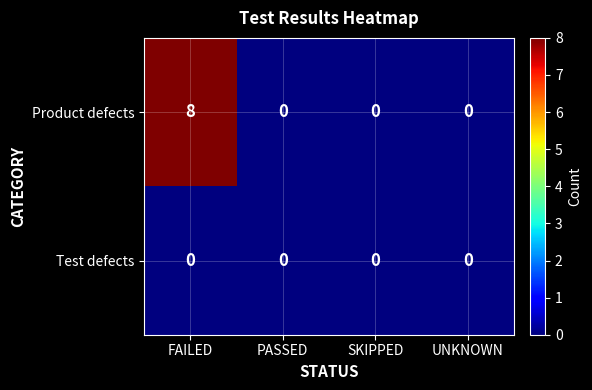

At how many categories does at least one series exceed 5?

1